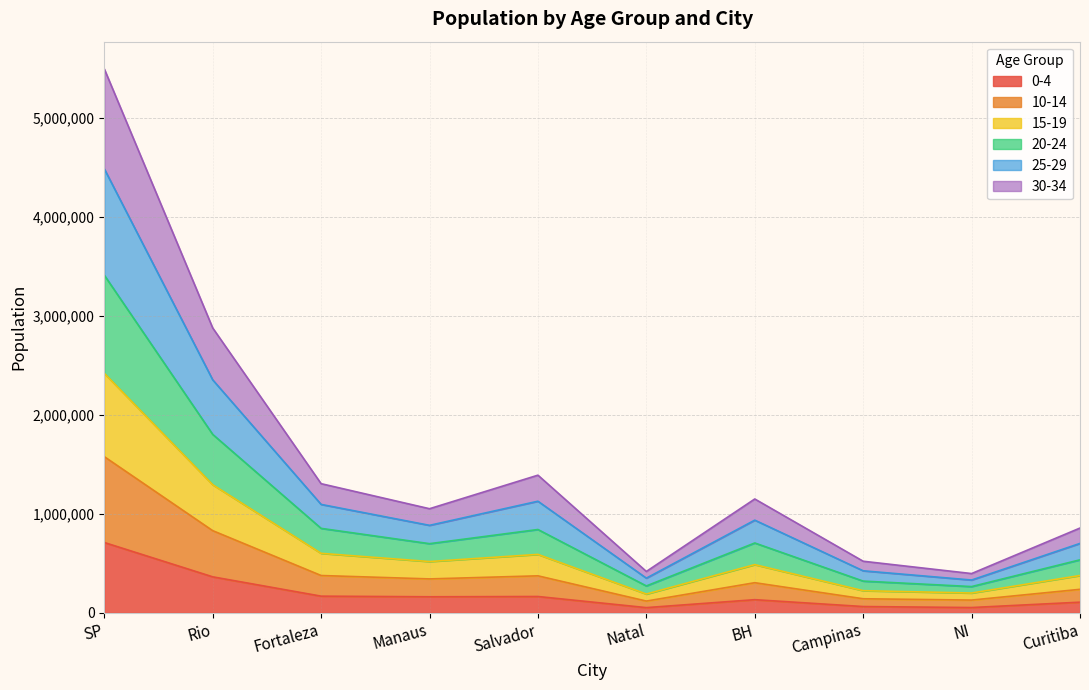

Which series has the largest total across all categories?

20-24